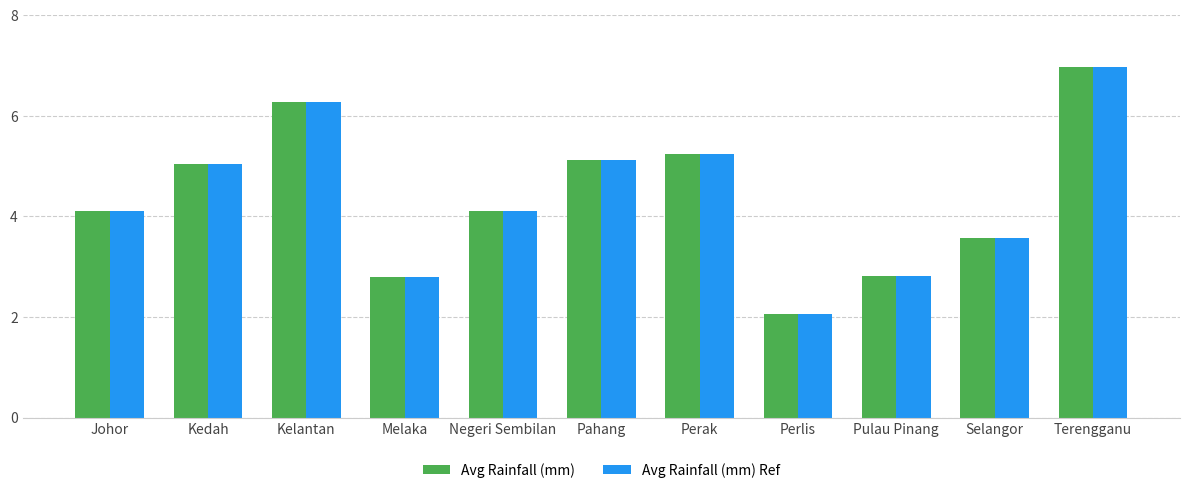

At which category is the sum across all series the highest?

Terengganu